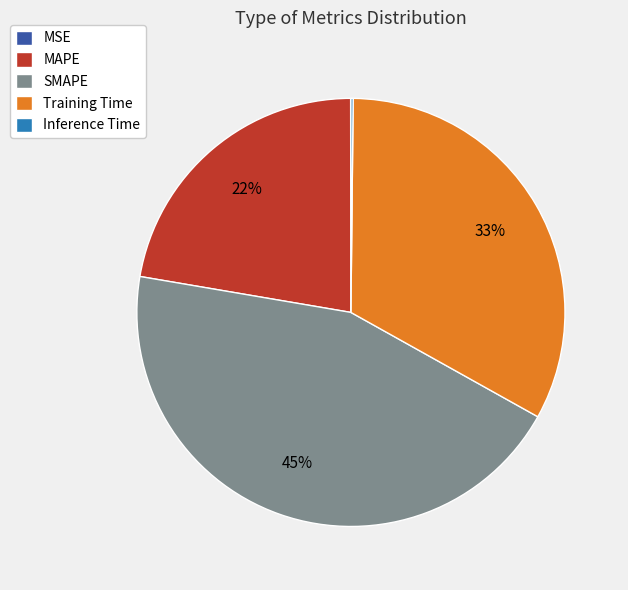

Which category has the biggest portion of the pie?

SMAPE